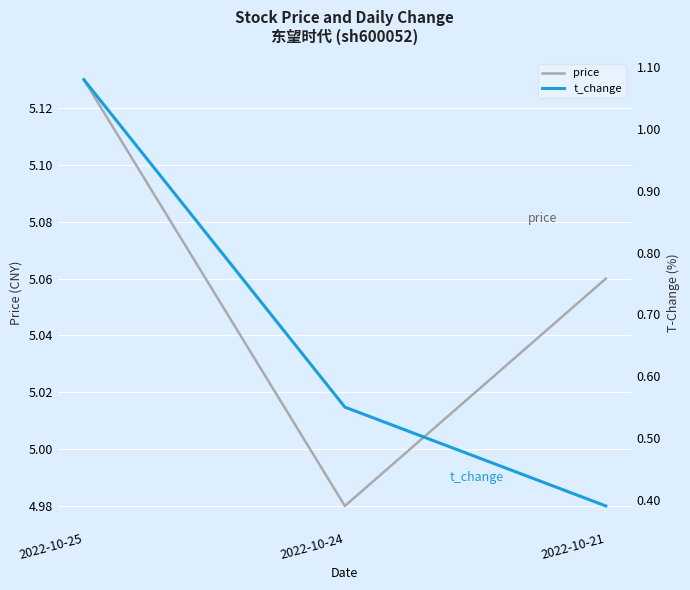

Which series has the largest range (max minus min)?

t_change